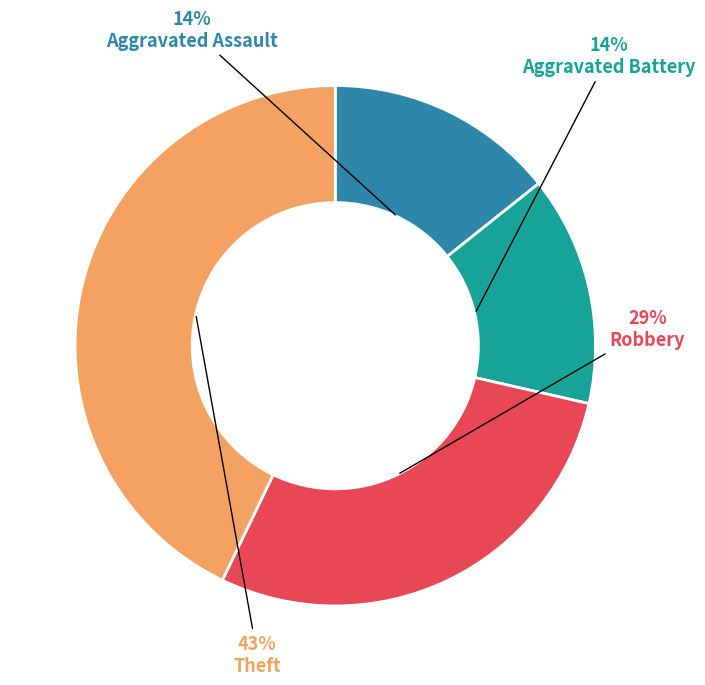

Is it true that Aggravated Assault is 4% of the pie?

False